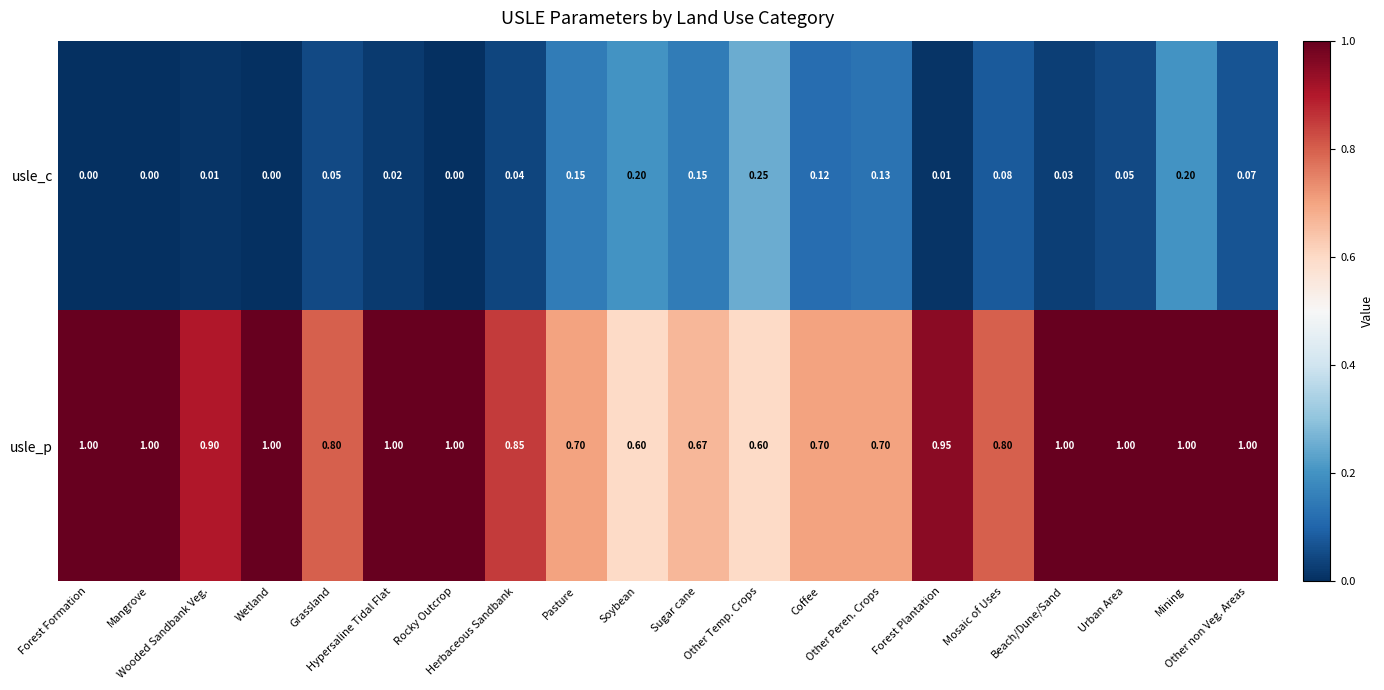

Which series has the widest spread of values?

usle_p